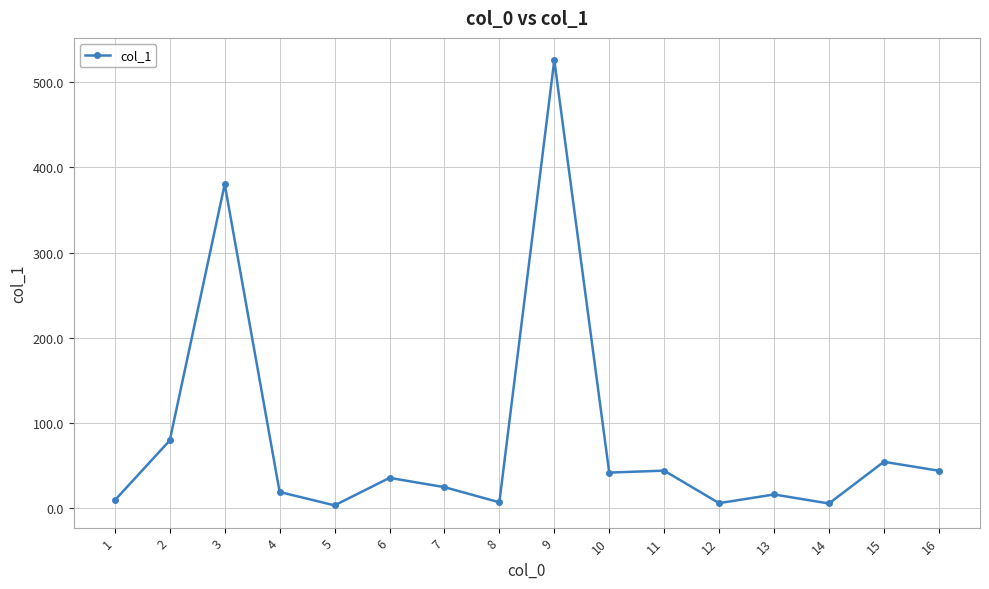

What is the average value?

80.8